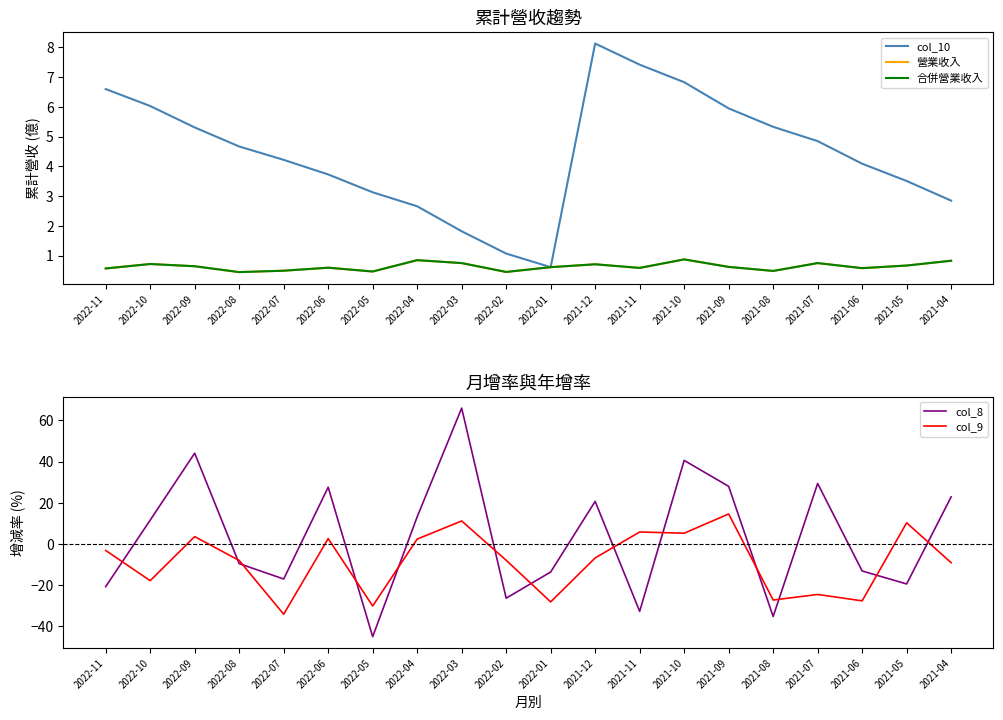

What is the label of the 15th point from the left?

2021-09